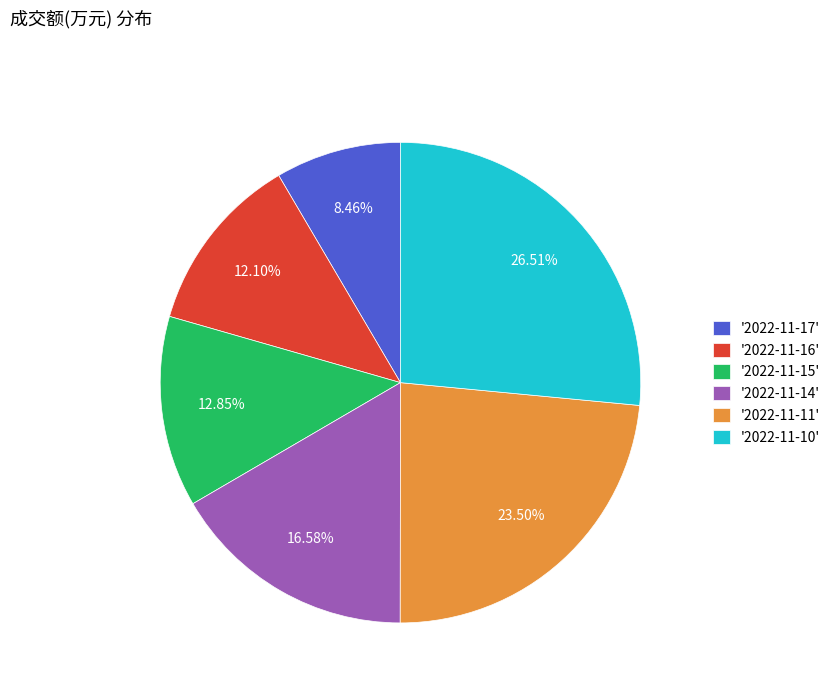

Is the sum of '2022-11-17' and '2022-11-16' greater than half?

No